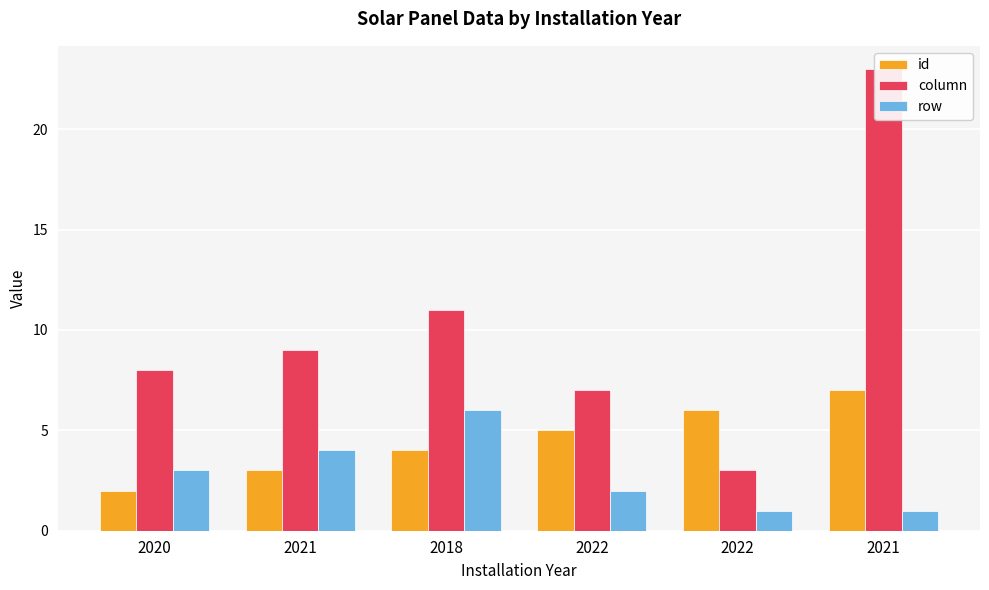

Rank the categories by id value from lowest to highest.

2020, 2021, 2018, 2022, 2022, 2021